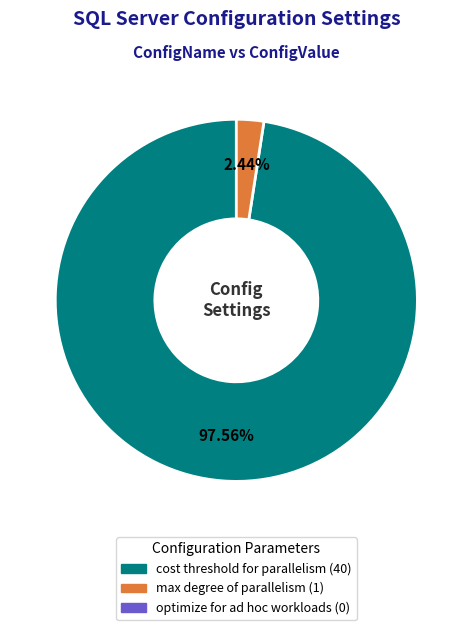

Is there a majority slice in this chart?

Yes